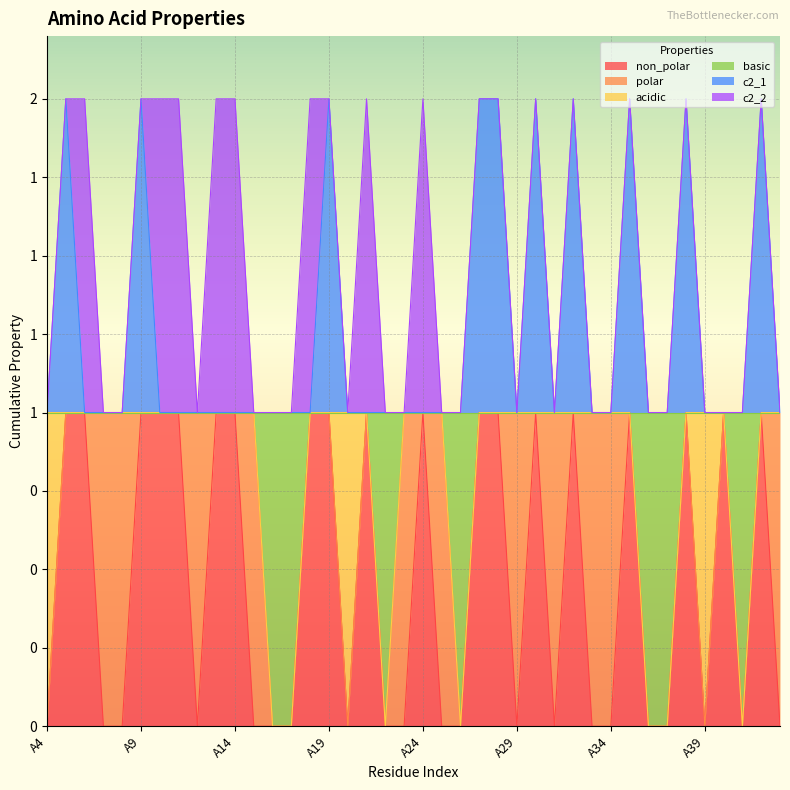

What is the difference between the maximum and minimum values in the non_polar series?

1